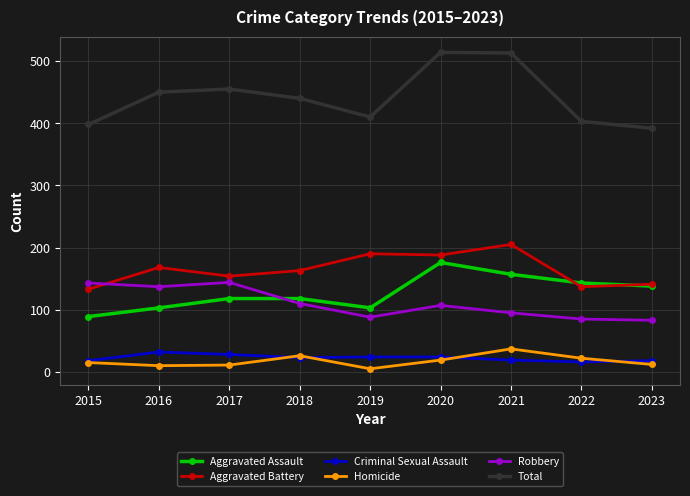

True or false: Total has more than 1 interior local peaks.

True